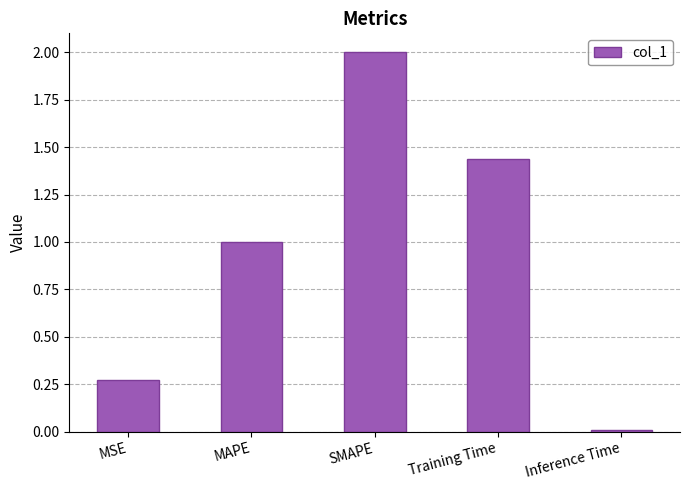

Which category has the highest value across all series?

SMAPE